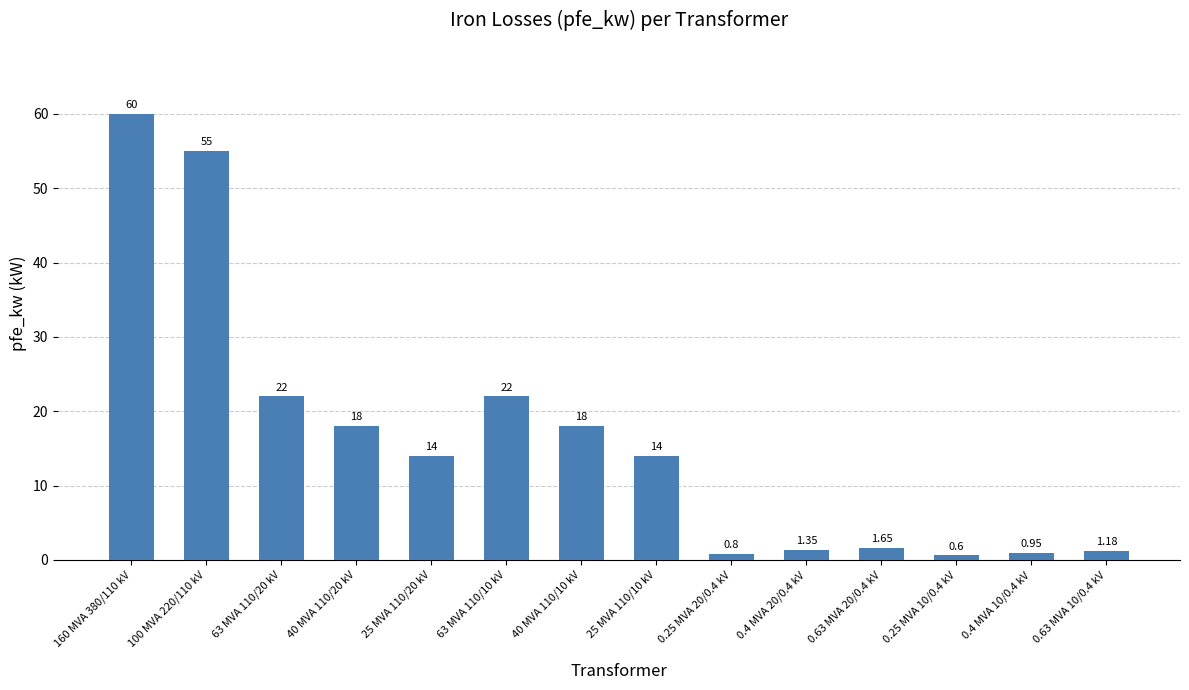

What is the label of the 14th bar from the right?

160 MVA 380/110 kV